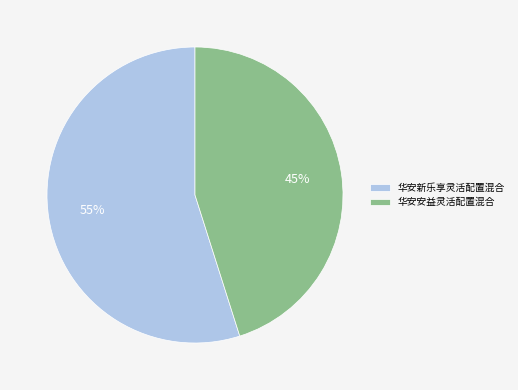

Does 华安安益灵活配置混合 account for over 50% of the chart?

No